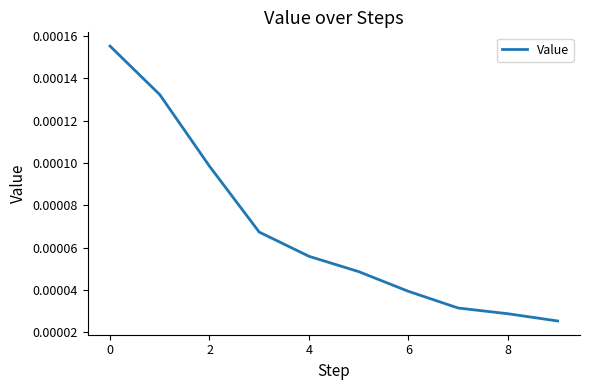

Does the chart display data point markers on the line(s)?

No